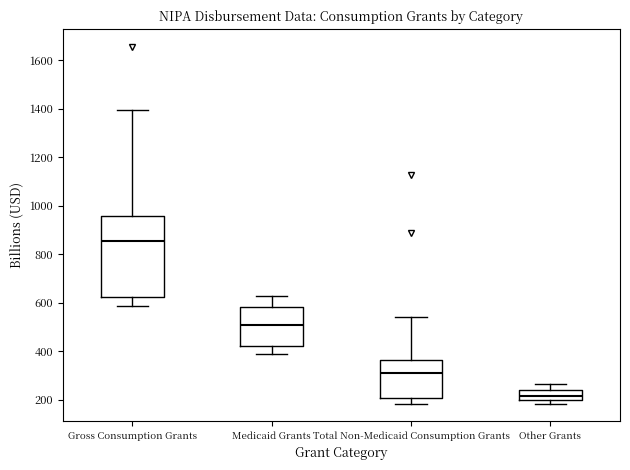

Reading left to right, read every box against the y-axis: the position of its median line, the range the box covers, and the ends of its whiskers. The values are not printed on the chart, so give them approximately, as read against the axis.

Gross Consumption Grants: median 860, box 620 to 960, whiskers 580 to 1400
Medicaid Grants: median 500, box 420 to 580, whiskers 400 to 620
Total Non-Medicaid Consumption Grants: median 320, box 200 to 360, whiskers 180 to 540
Other Grants: median 220, box 200 to 240, whiskers 180 to 260